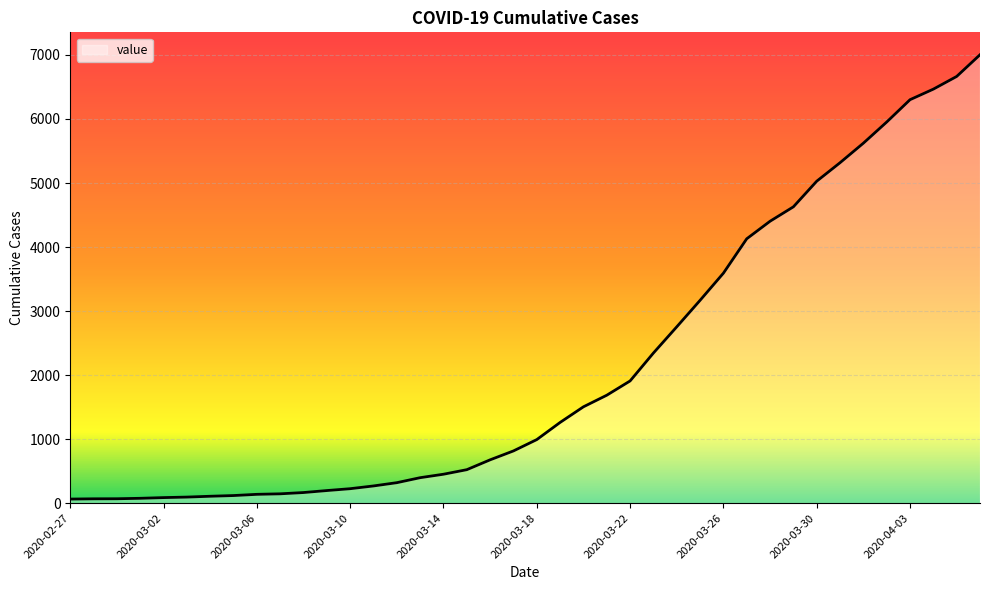

What is the sum of all values?

85740